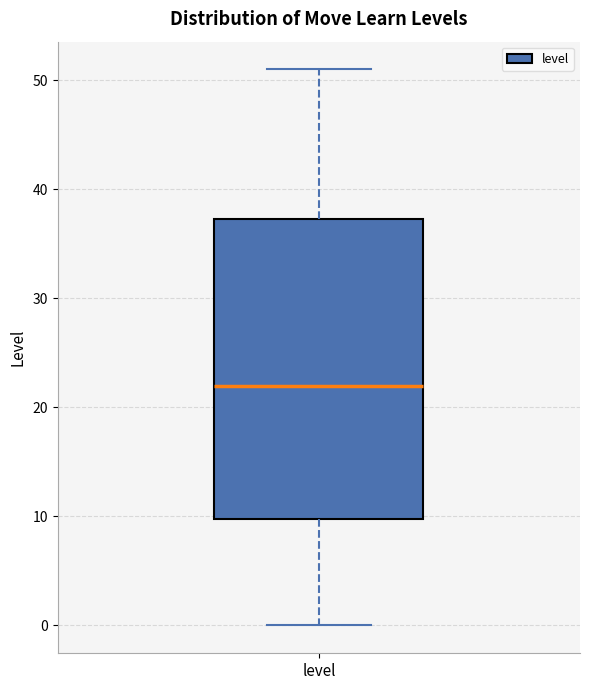

Transcribe this box plot: give where the median line is, the range the box spans, and where the two whiskers end, as read against the y-axis. The values are not printed on the chart, so give them approximately, as read against the axis.

median 22, box 10 to 37, whiskers 0 to 51